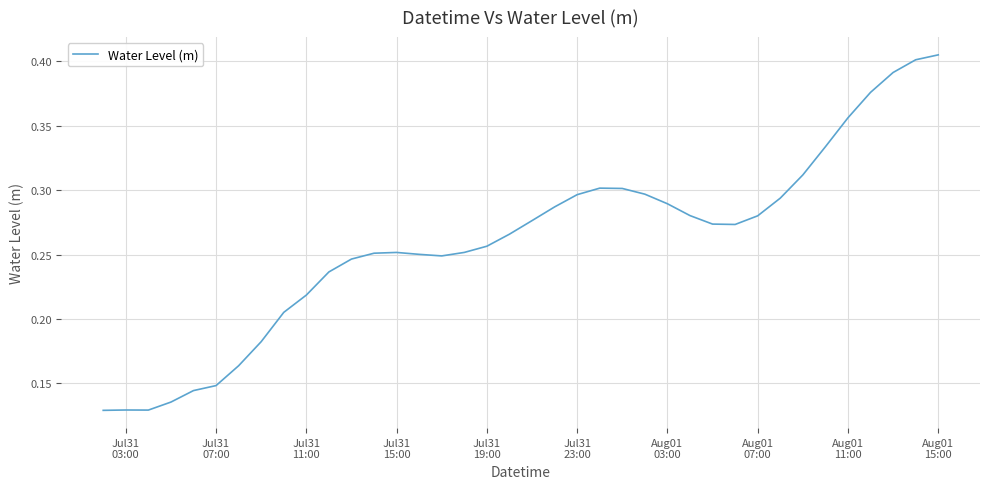

How many lines are shown in the chart?

1